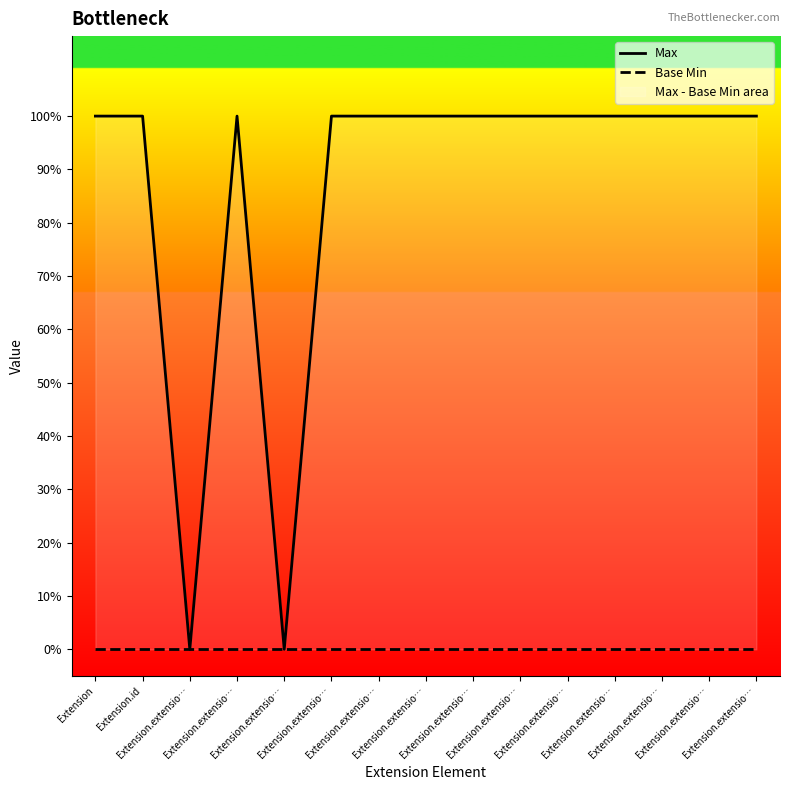

Which category has the highest value across all series?

Extension